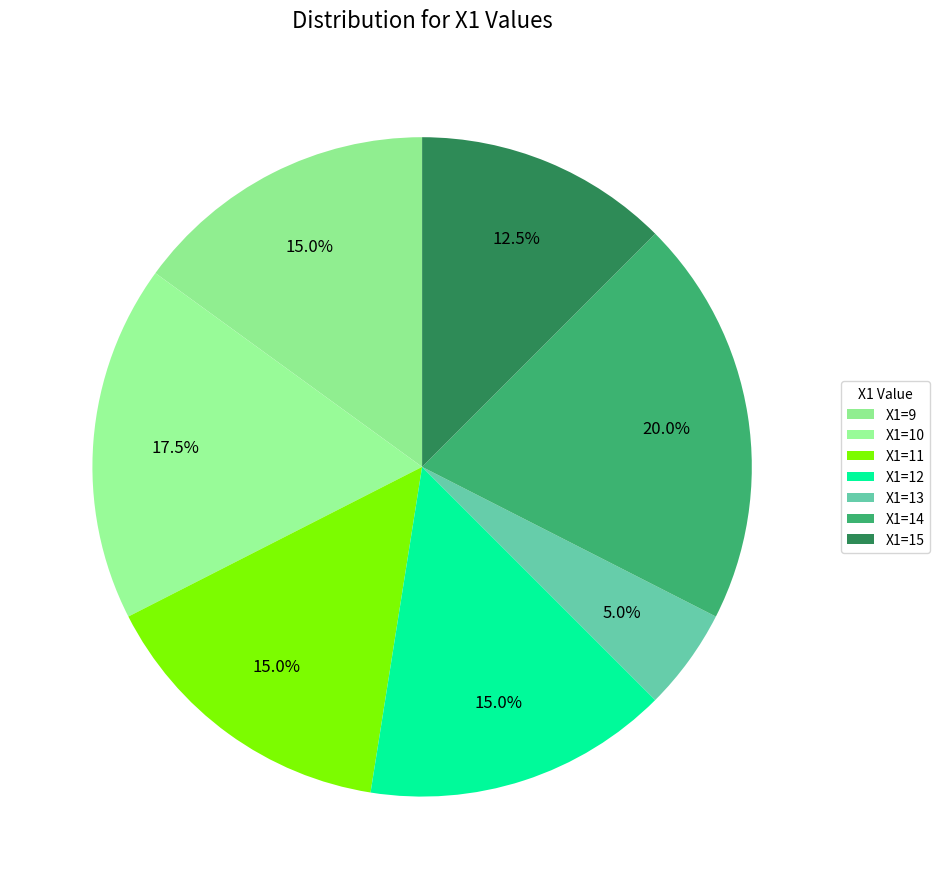

Is there a majority slice in this chart?

No